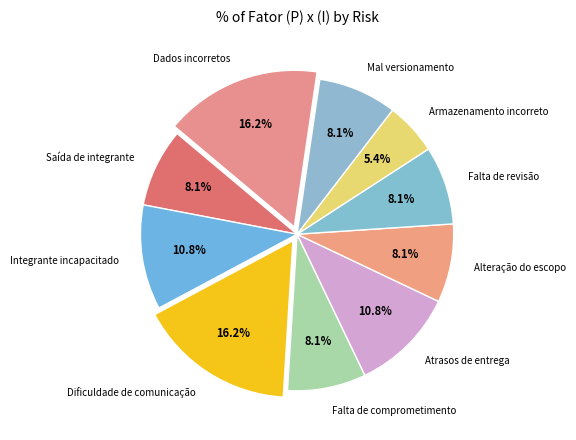

Which category has the smallest portion of the pie?

Armazenamento incorreto